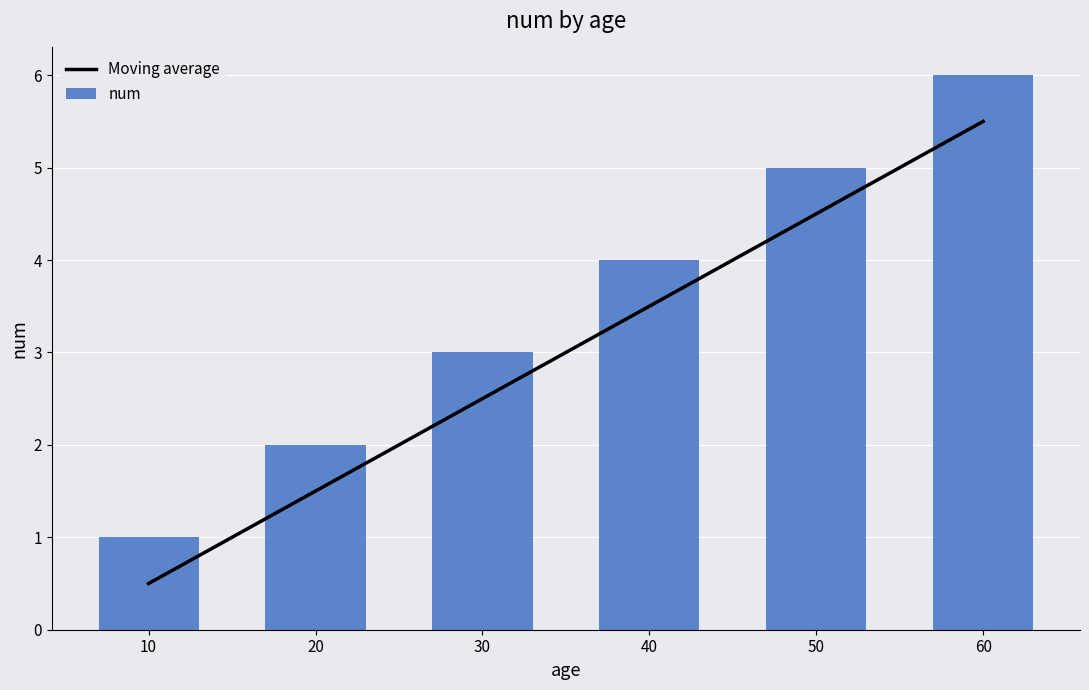

What is the value of the num bar at the 4th from the left?

4